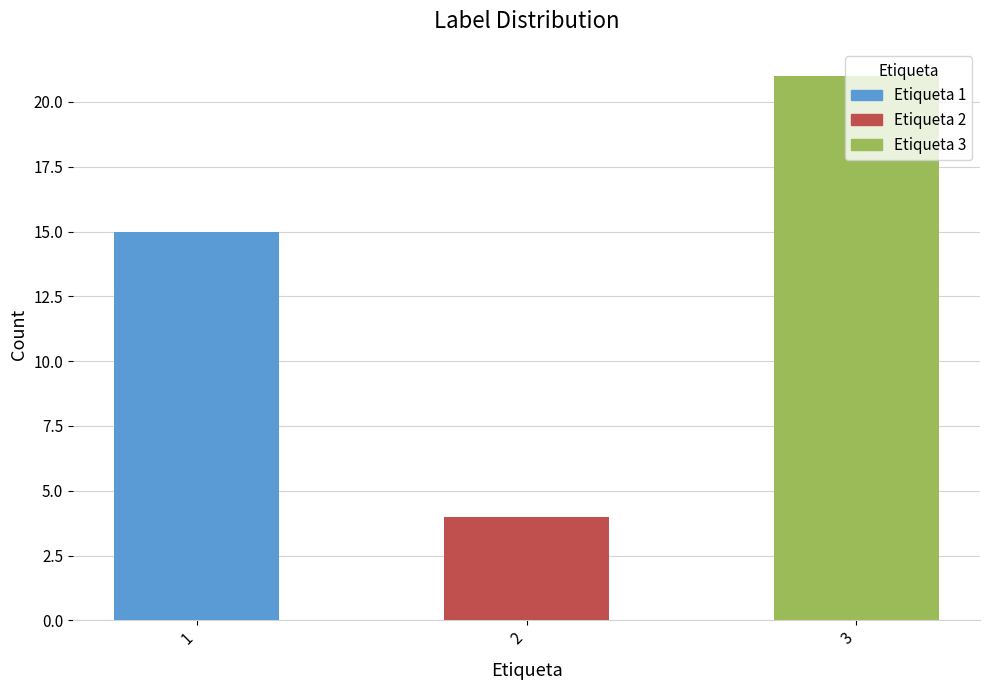

Reading right to left, what are all the values shown in this chart?

3=21	2=4	1=15